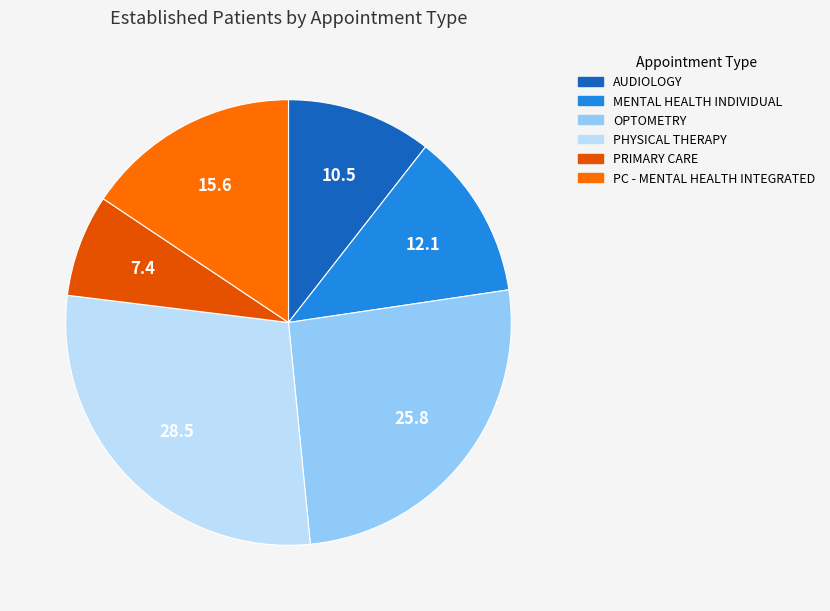

How many segments does this pie chart have?

6